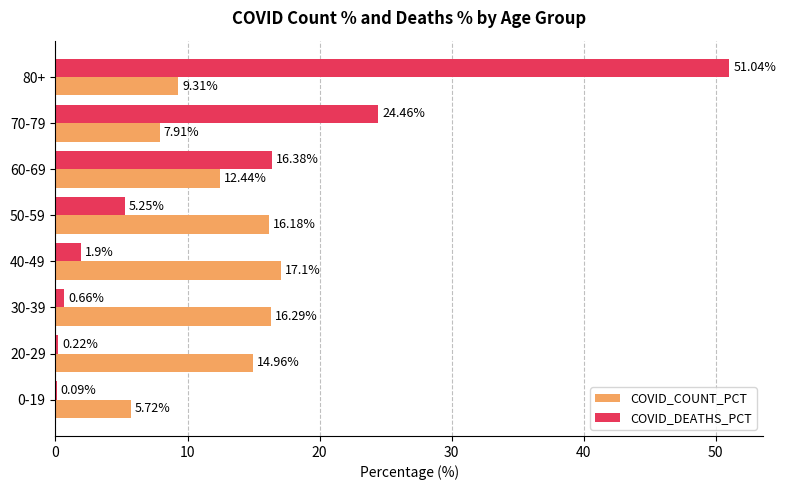

What is the sum of the COVID_DEATHS_PCT values at 70-79 and 80+?

75.5